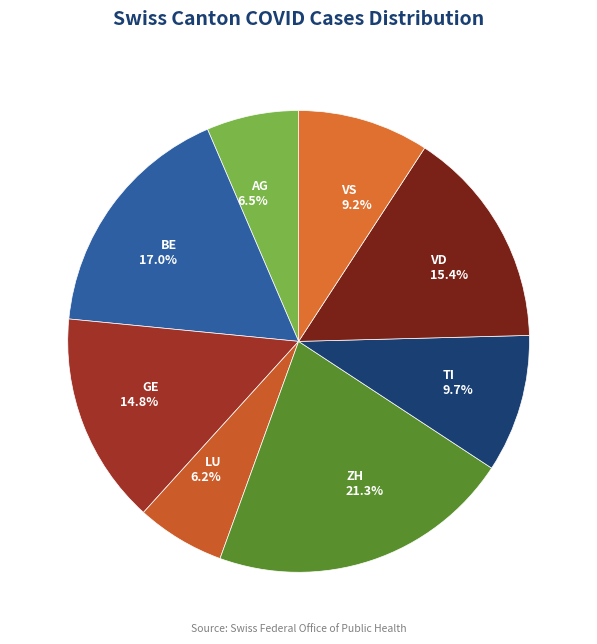

What percentage is the VD slice, to the nearest percent?

15%